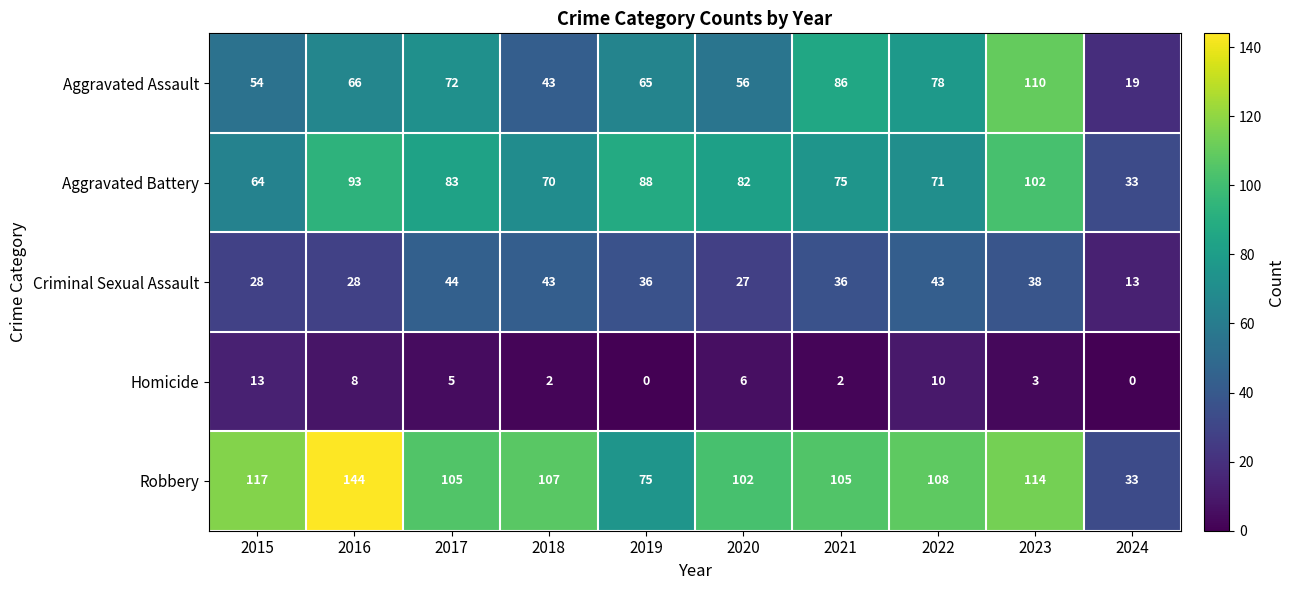

Is the value of Aggravated Battery at 2021 greater than the value of Robbery at 2020?

No